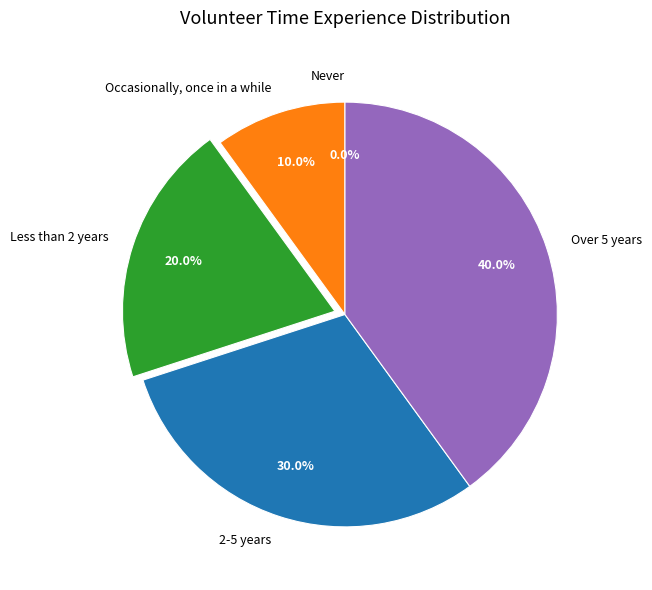

Is Less than 2 years the majority of the pie?

No